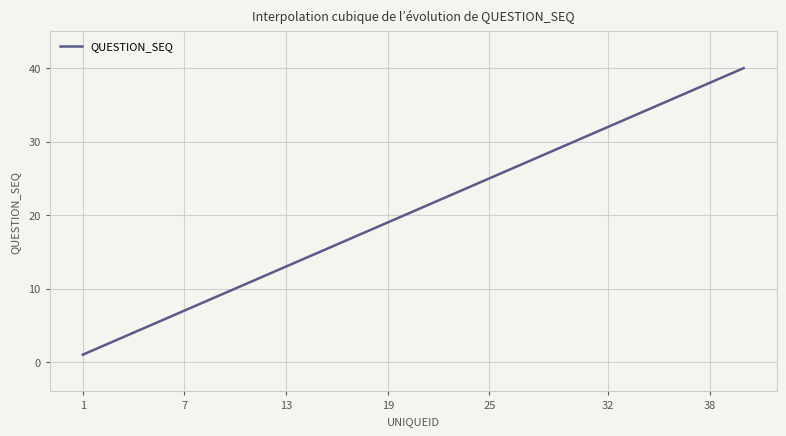

What is the minimum value shown in the chart?

1.0